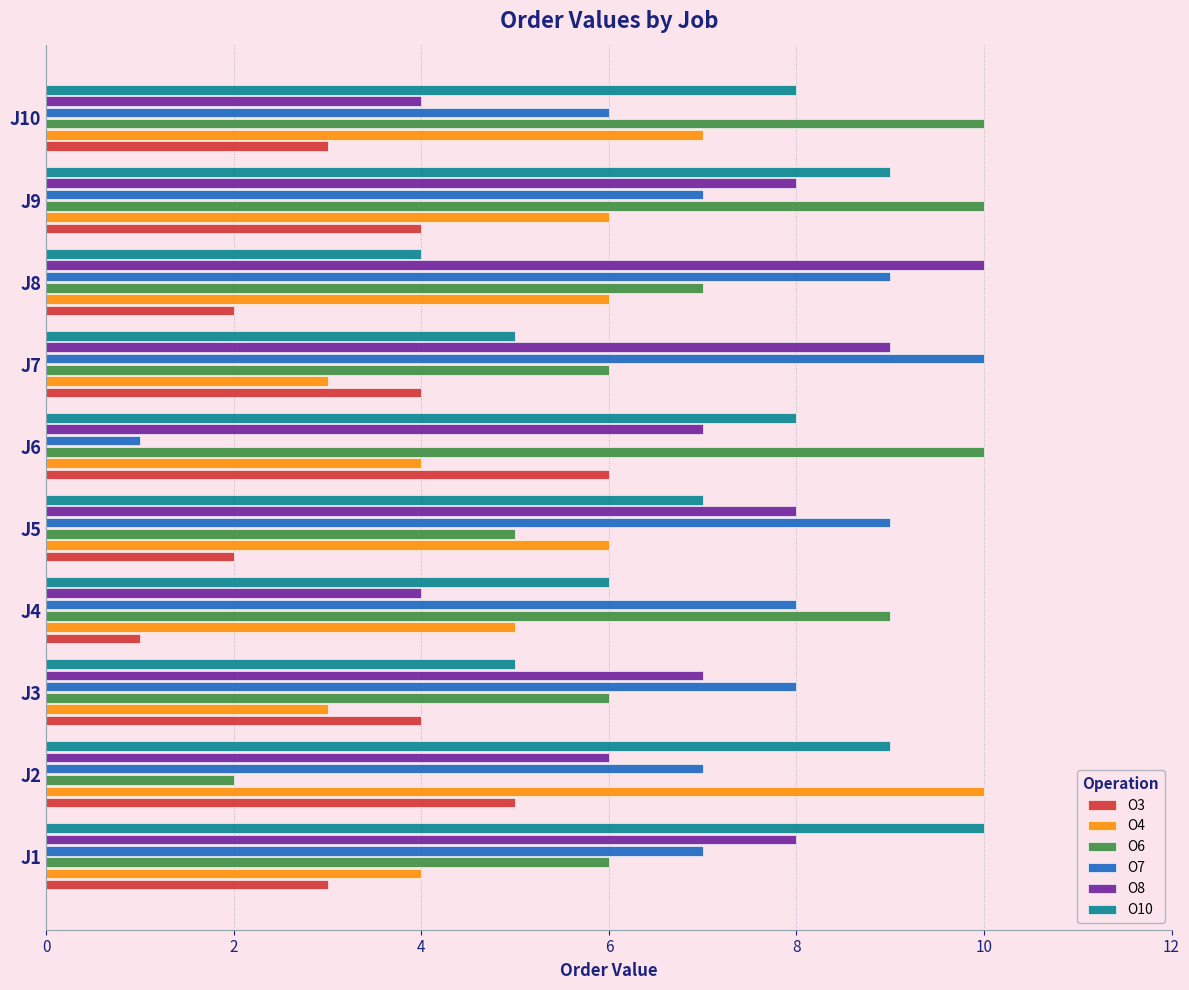

Is it true that O10 equals 8 at J6?

True